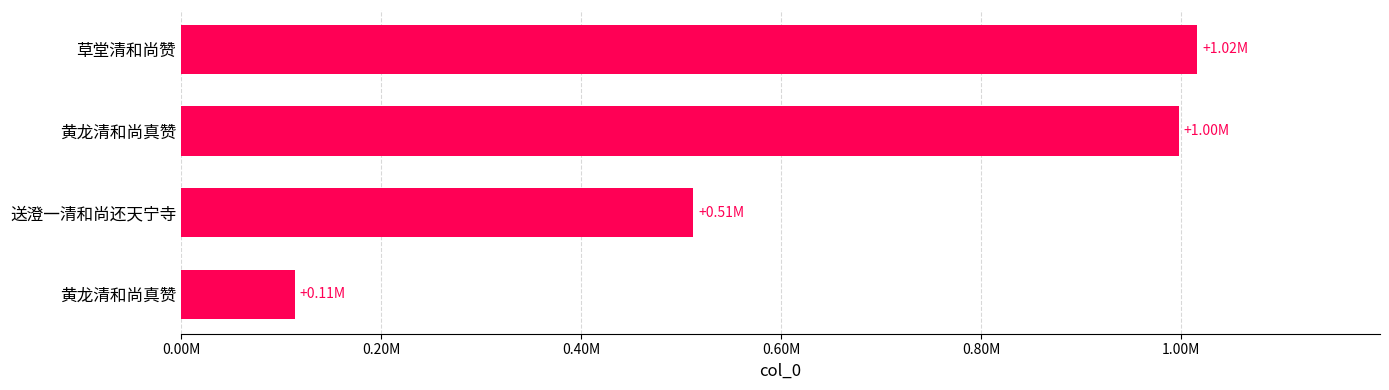

Does the chart contain any negative values?

No